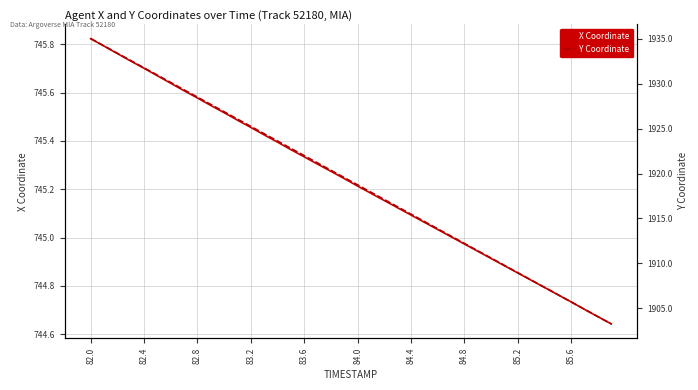

True or false: X Coordinate and Y Coordinate intersect in this chart.

False